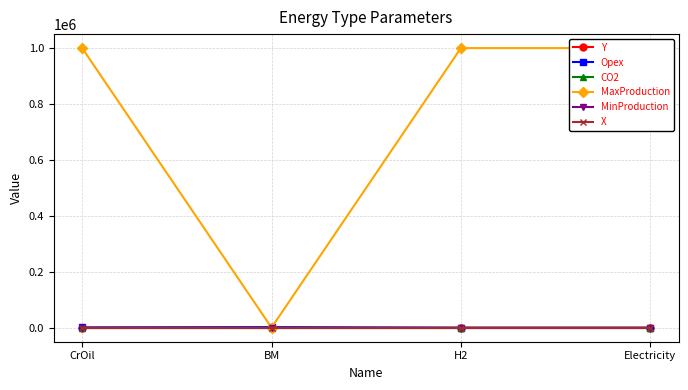

What are all the series names shown in the legend?

Y, Opex, CO2, MaxProduction, MinProduction, X